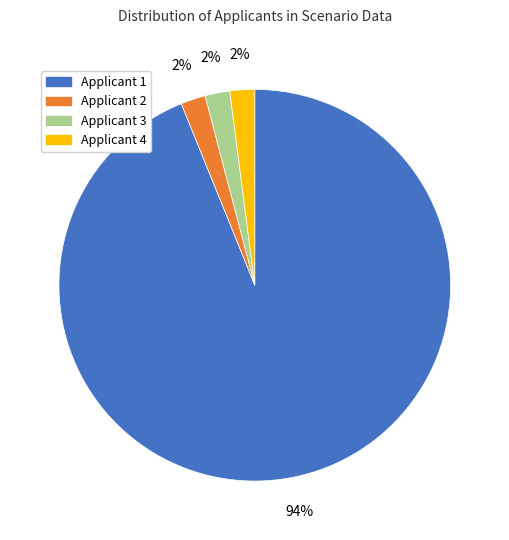

Approximately how many times larger is the value at Applicant 3 compared to Applicant 4?

1.0